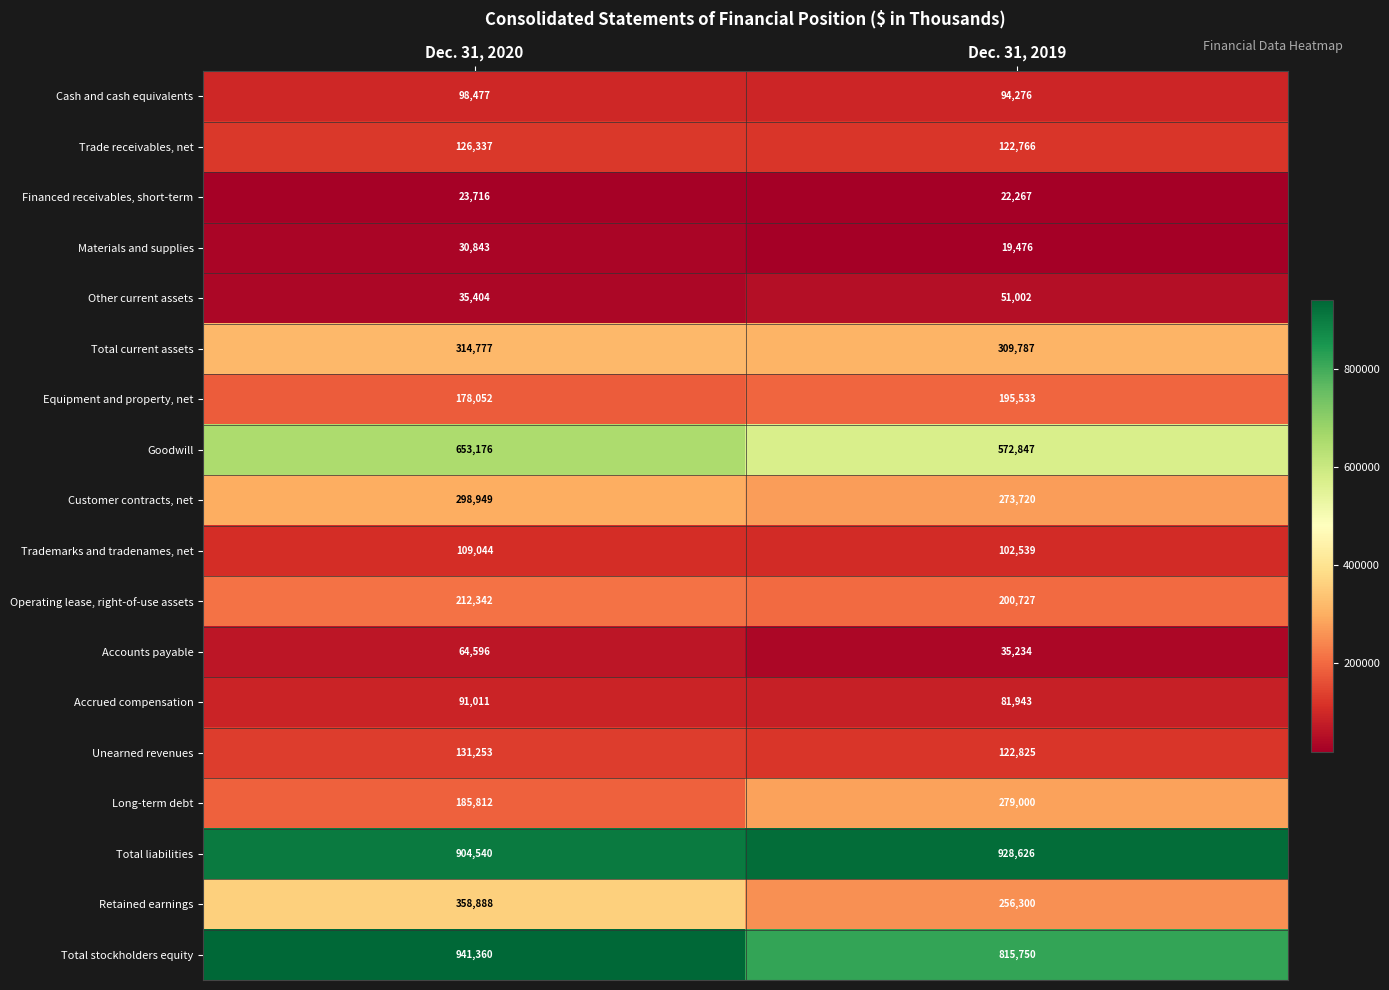

What is the approximate value of Accounts payable at Dec. 31, 2020, to the nearest 100?

64600